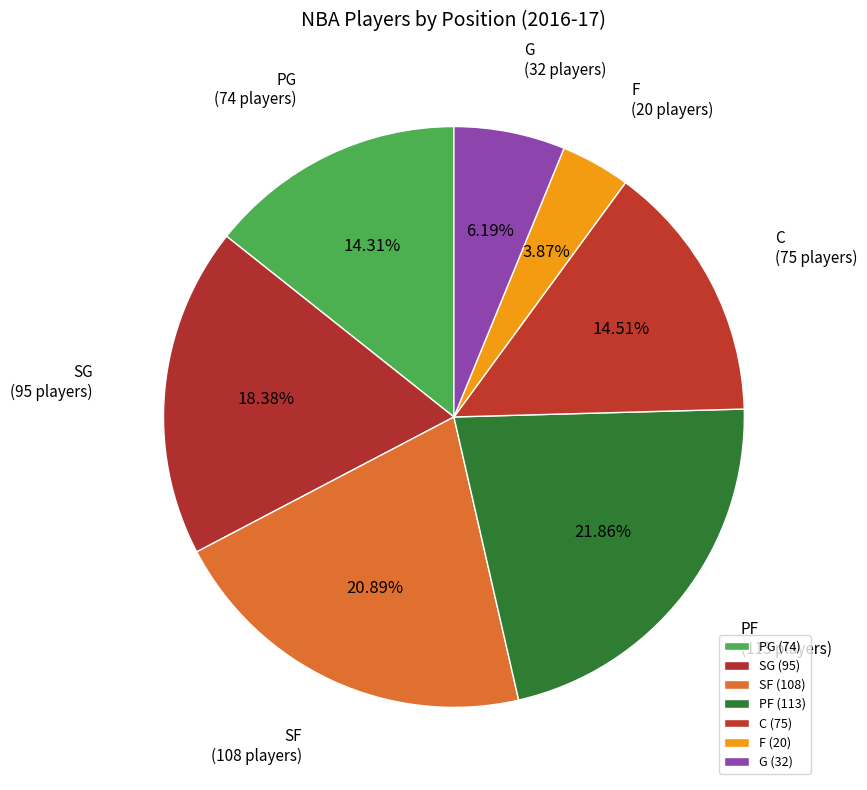

What is the smallest slice in the pie chart?

F